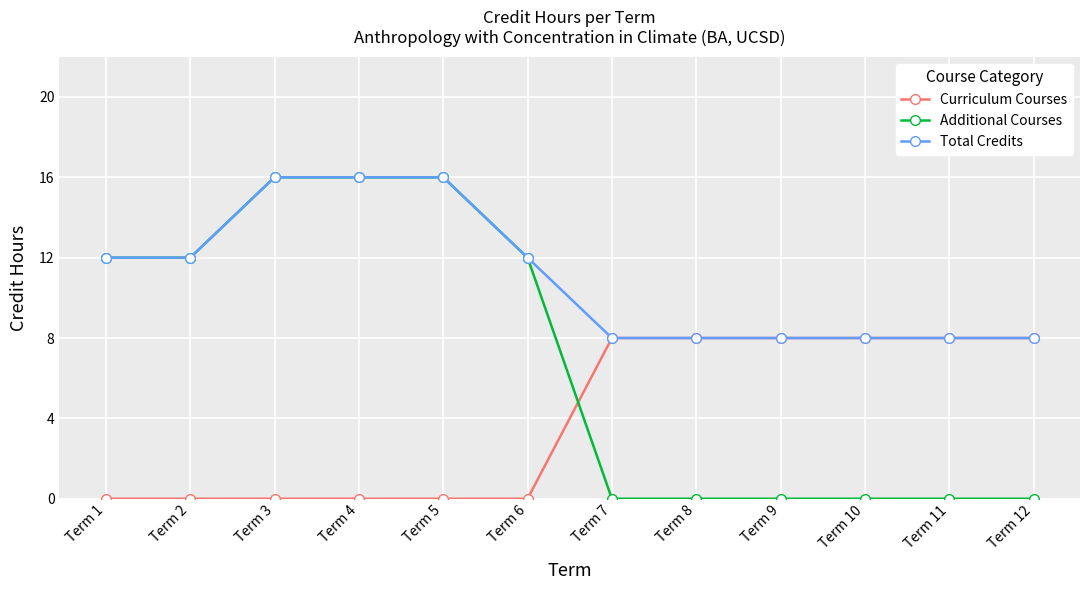

Reading left to right, list all the values displayed in this chart.

Curriculum Courses: Term 1=0	Term 2=0	Term 3=0	Term 4=0	Term 5=0	Term 6=0	Term 7=8	Term 8=8	Term 9=8	Term 10=8	Term 11=8	Term 12=8
Additional Courses: Term 1=12	Term 2=12	Term 3=16	Term 4=16	Term 5=16	Term 6=12	Term 7=0	Term 8=0	Term 9=0	Term 10=0	Term 11=0	Term 12=0
Total Credits: Term 1=12	Term 2=12	Term 3=16	Term 4=16	Term 5=16	Term 6=12	Term 7=8	Term 8=8	Term 9=8	Term 10=8	Term 11=8	Term 12=8